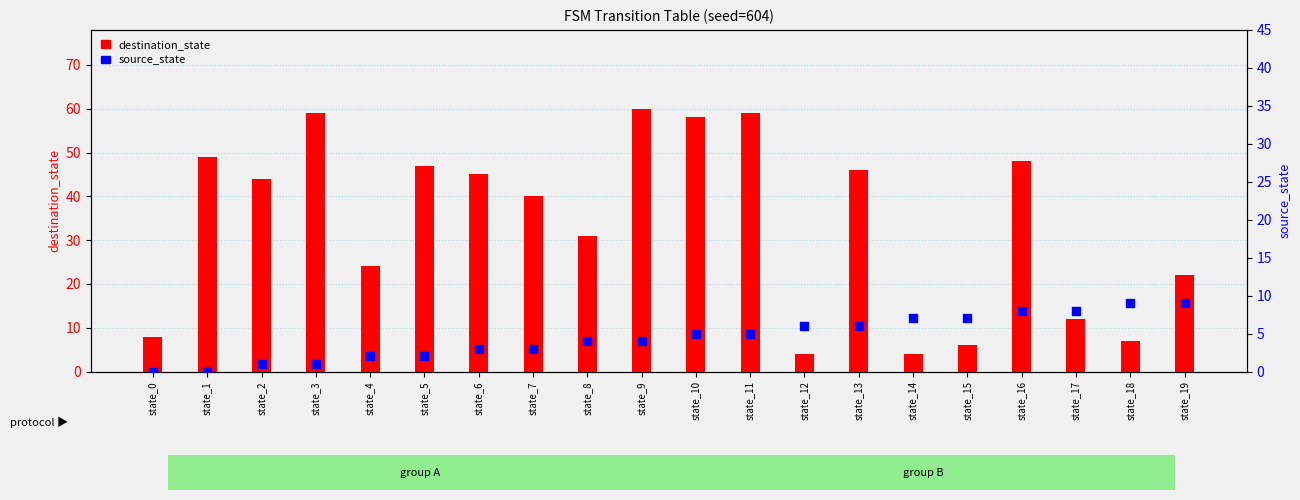

What are all the series names shown in the legend?

destination_state, source_state